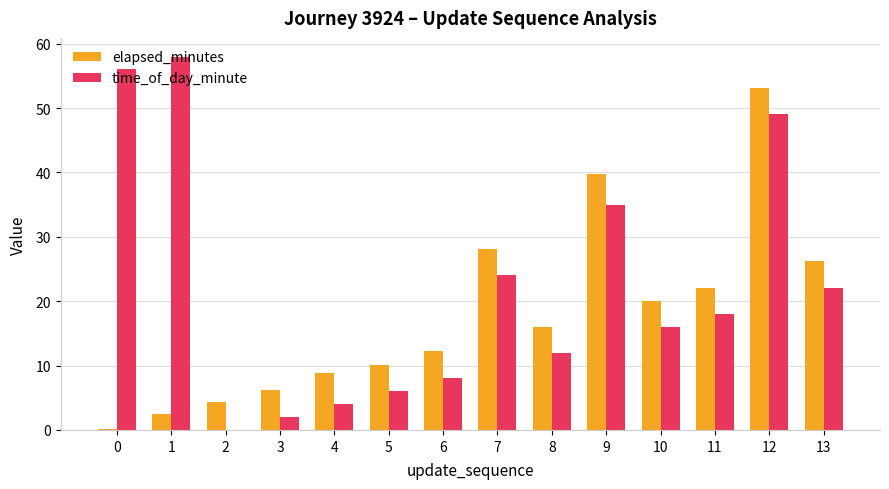

Where is time_of_day_minute nearest to the value 29?

7